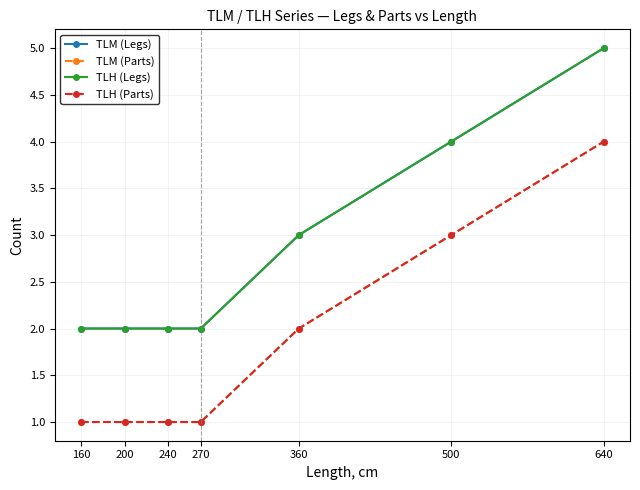

What is the smallest value displayed?

1